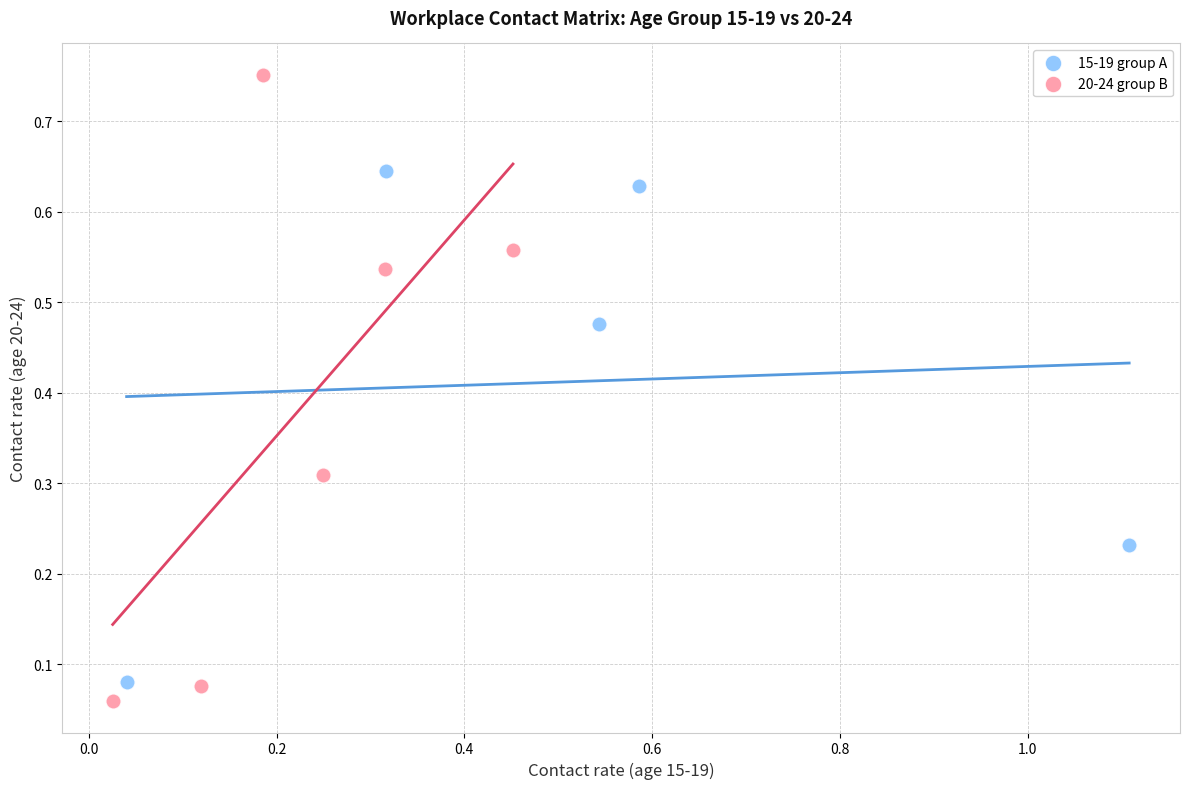

Which series has the widest spread of Y values?

20-24 group B